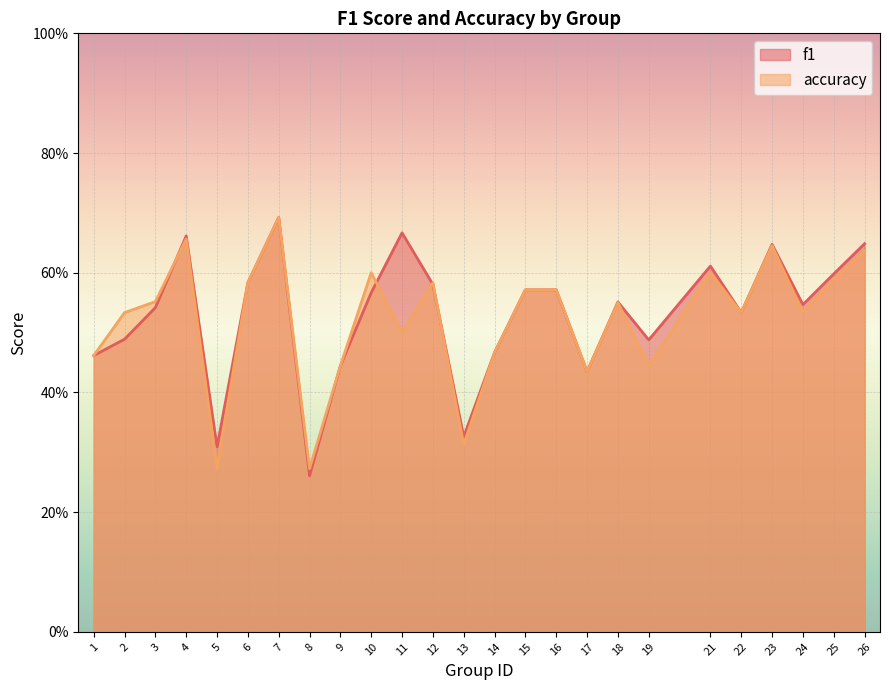

Which series ends up on top after the final intersection of f1 and accuracy?

f1